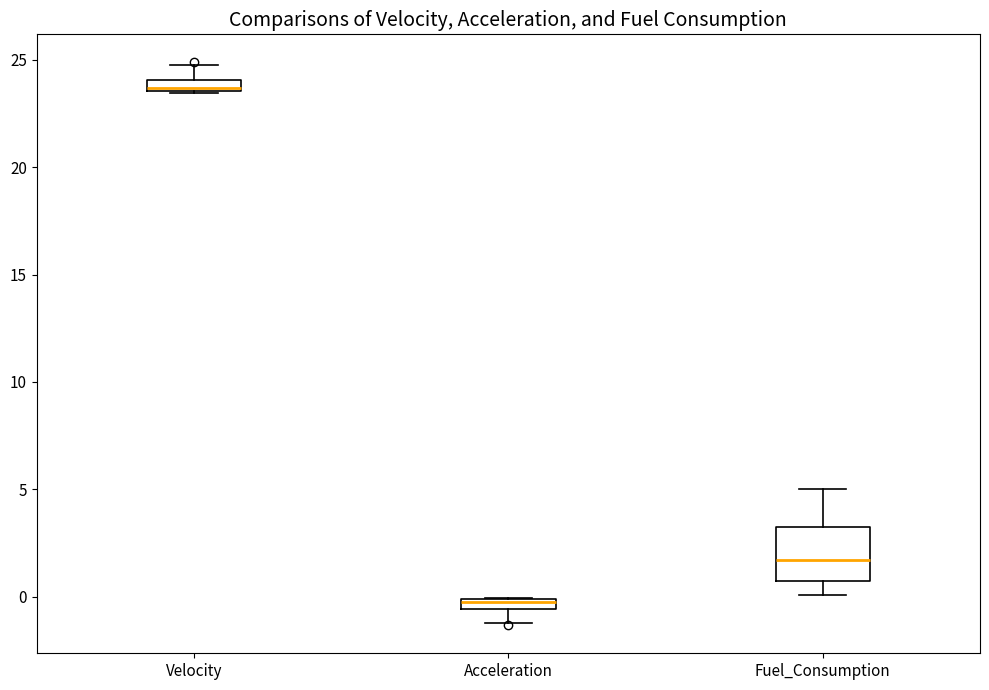

Where does the median line of the box for Fuel_Consumption sit on the y-axis? The values are not printed on the chart, so give them approximately, as read against the axis.

1.5